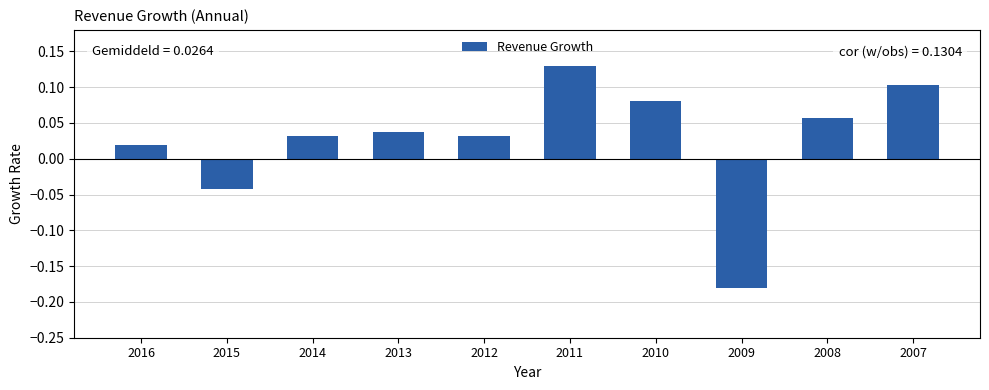

The chart shows a value of -0.1 at 2009. True or false?

False